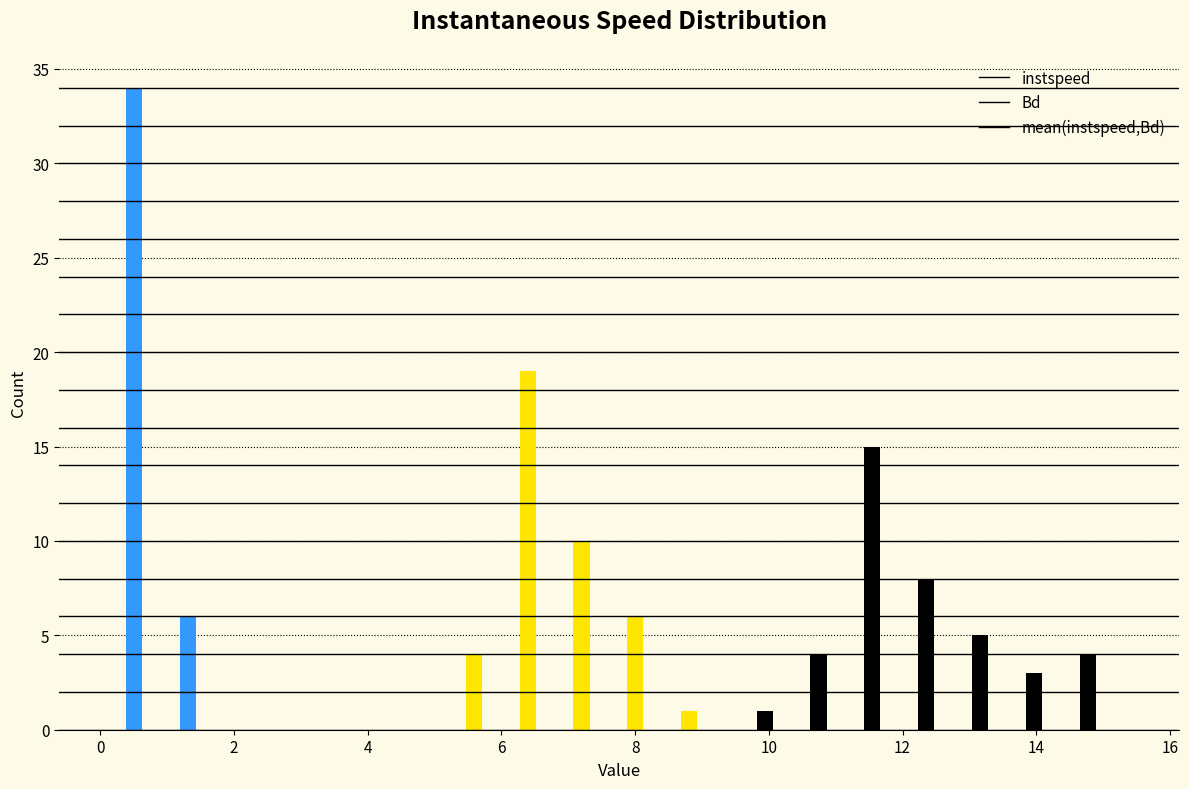

In the Bd series, which range on the x-axis has the tallest bar?

0.2 to 1.0